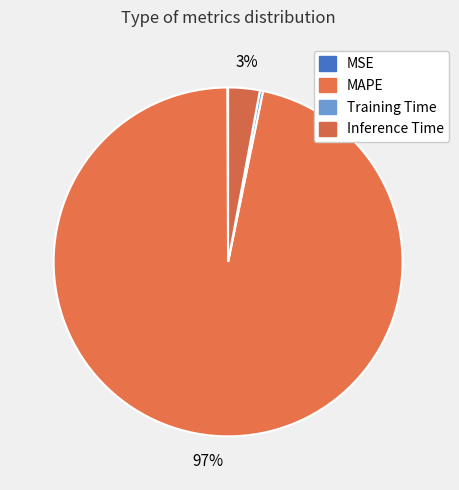

Does Training Time represent more than half of the total?

No